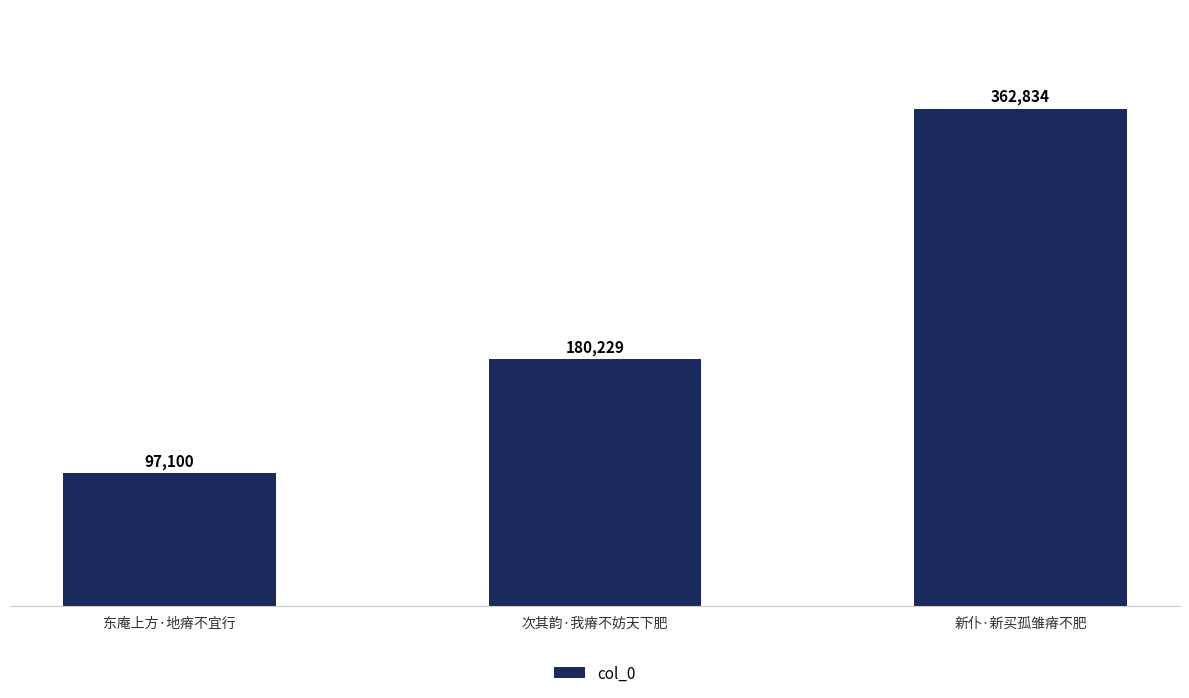

Does the chart contain any negative values?

No